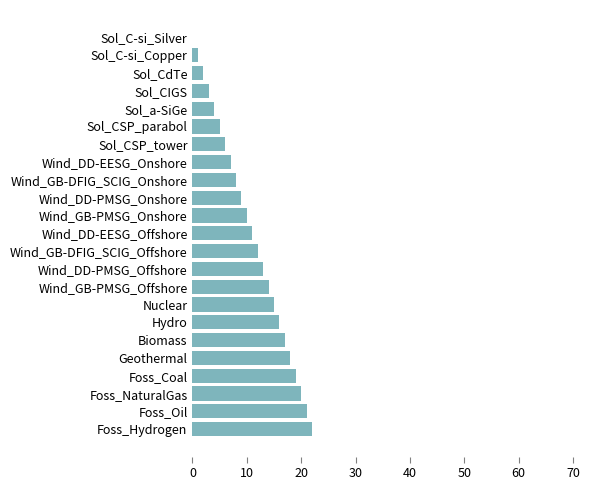

What is the sum of all values?

253